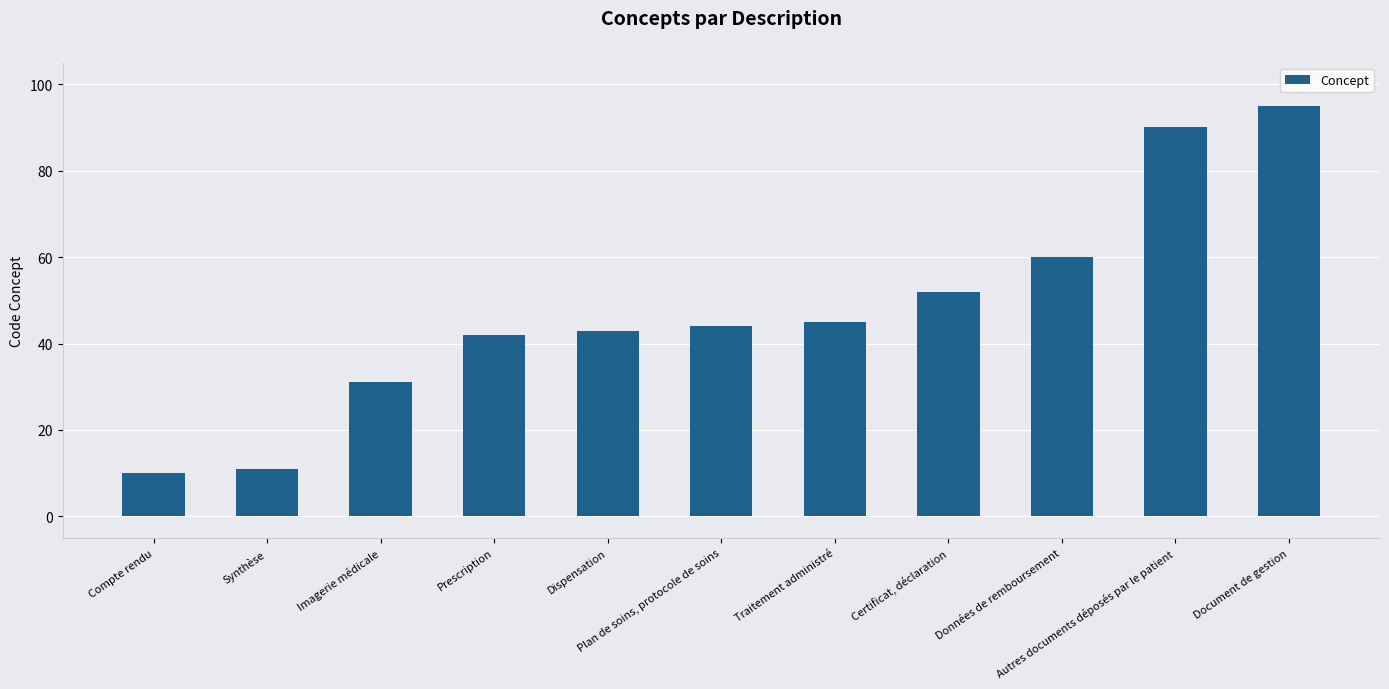

List the labels in order of value, largest first.

Document de gestion, Autres documents déposés par le patient, Données de remboursement, Certificat, déclaration, Traitement administré, Plan de soins, protocole de soins, Dispensation, Prescription, Imagerie médicale, Synthèse, Compte rendu